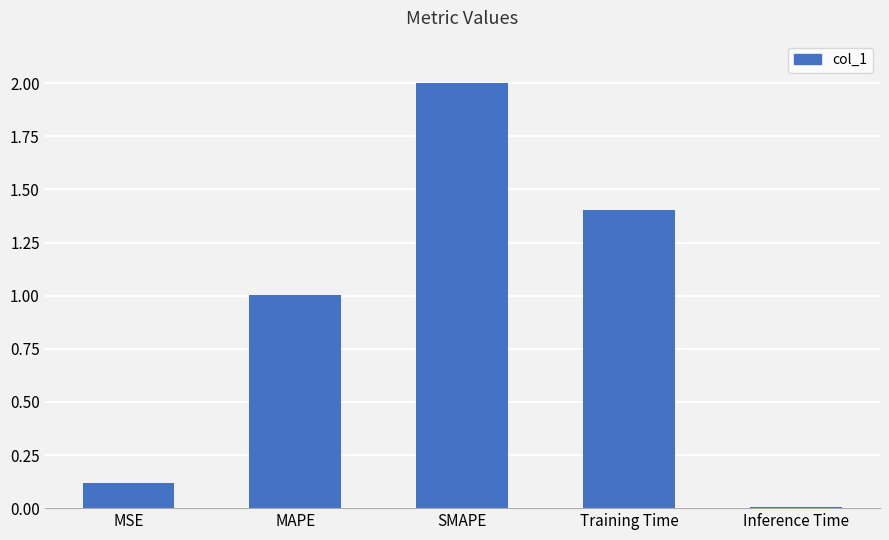

True or false: the data shows 2.0 at SMAPE.

True